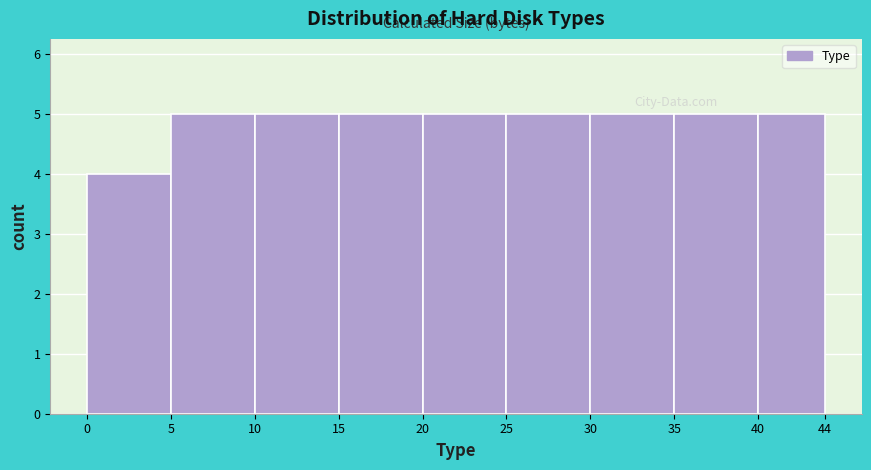

Reading left to right, transcribe this chart: for each bar, give the range it covers on the x-axis and its height. The values are not printed on the chart, so give them approximately, as read against the axis.

0 to 5: 4
5 to 10: 5
10 to 15: 5
15 to 20: 5
20 to 25: 5
25 to 30: 5
30 to 35: 5
35 to 40: 5
40 to 44: 5